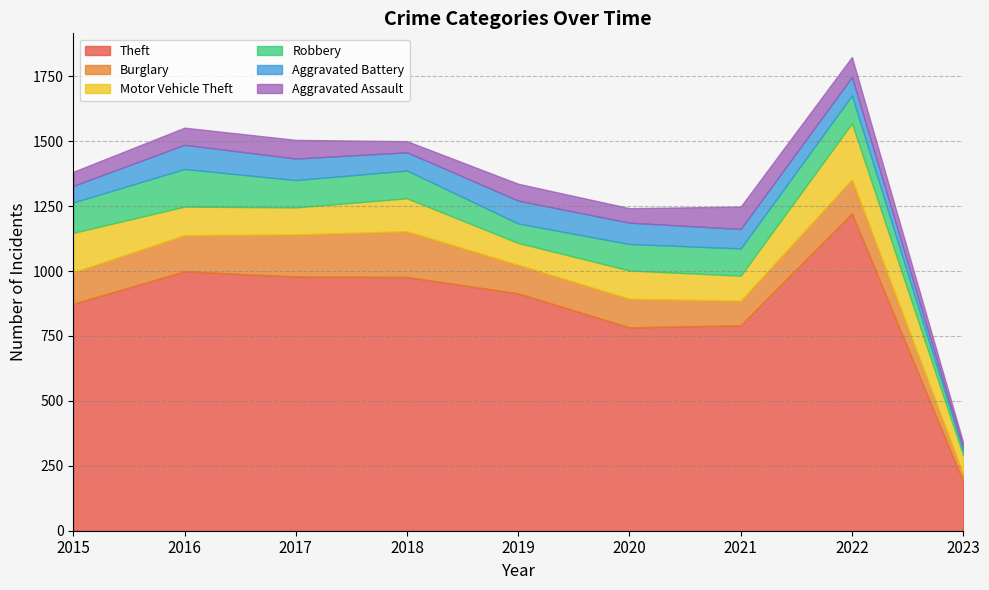

Between 2016 and 2020, which is larger?

2016